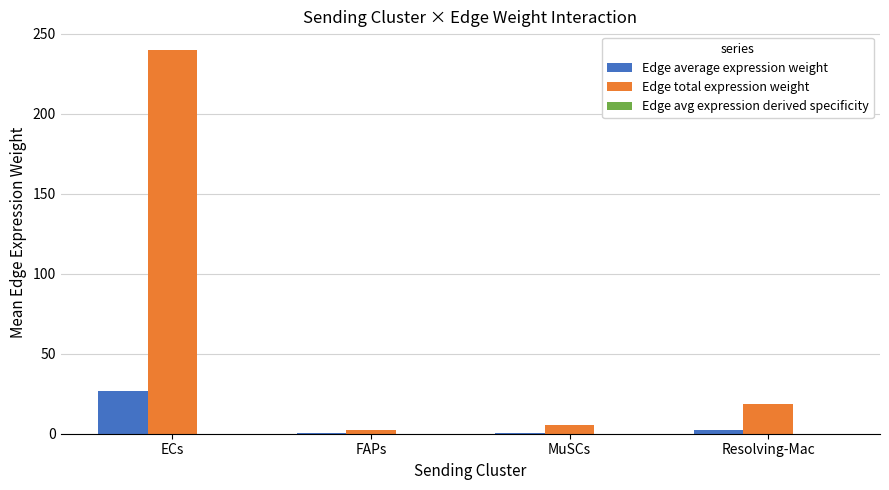

Between ECs and Resolving-Mac, which series saw the biggest shift?

Edge total expression weight